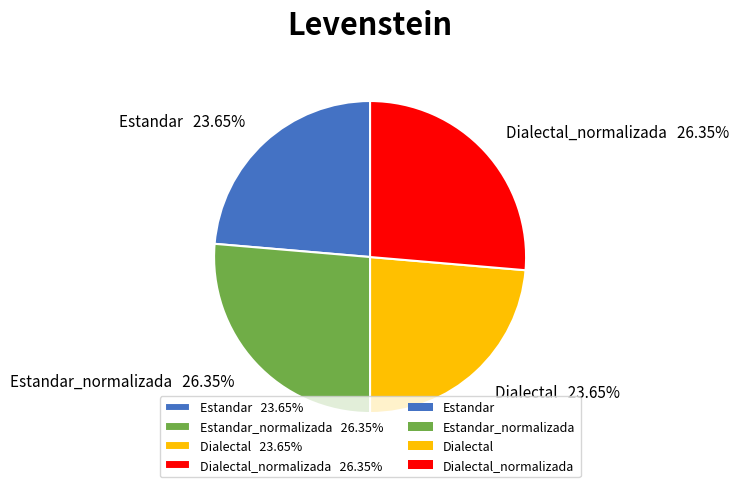

To the nearest percent, what is the average slice percentage?

25%